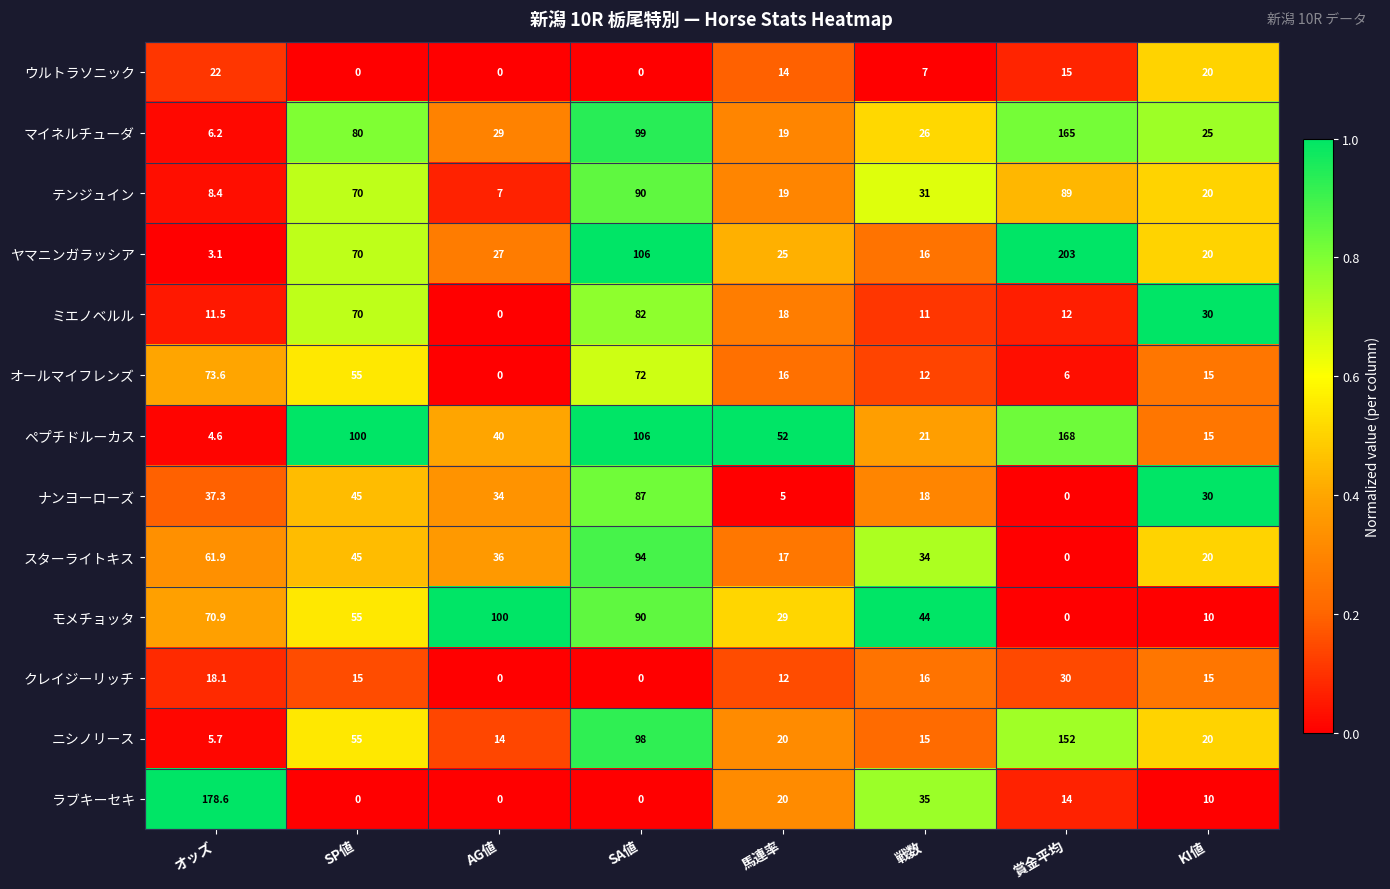

What is the difference between the highest and lowest values at オッズ?

175.5